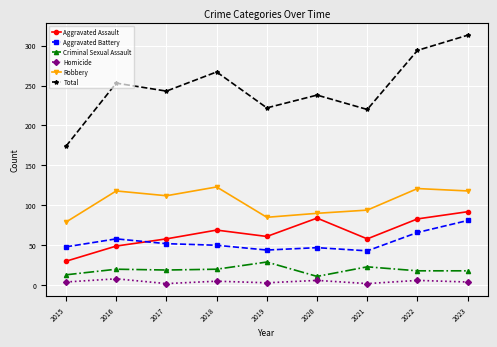

True or false: Robbery and Aggravated Assault cross at least once.

False